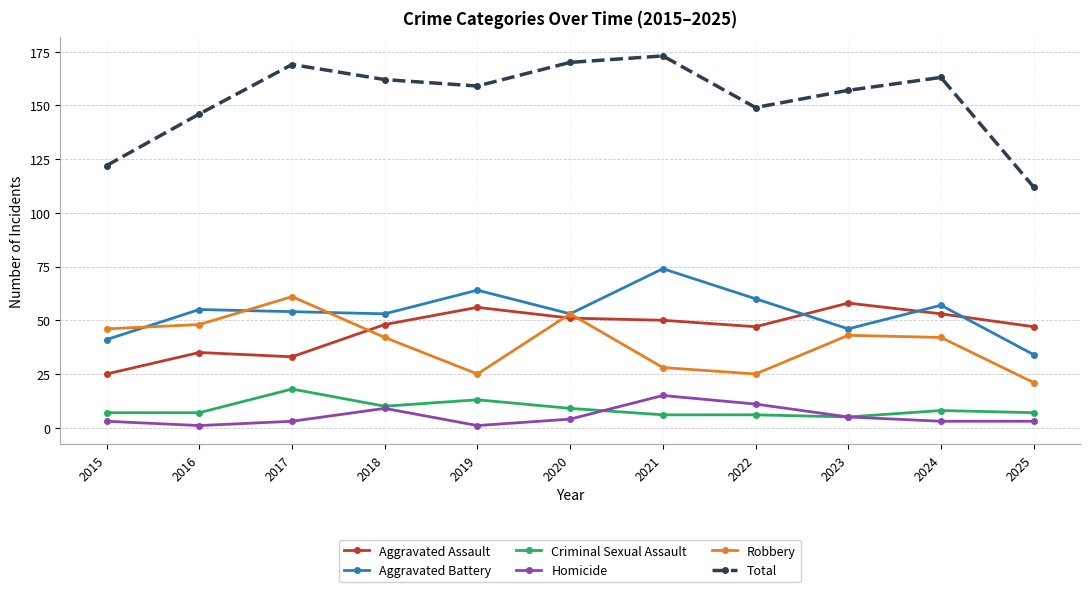

Which series changed the most between 2023 and 2024?

Aggravated Battery